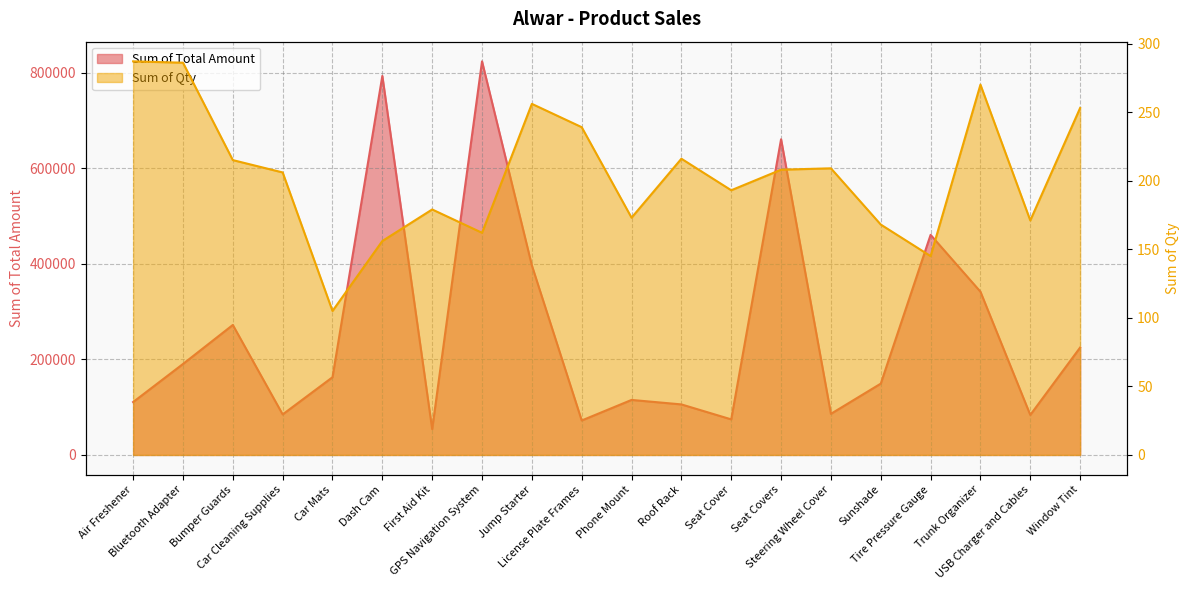

Where is the first local minimum for Sum of Qty?

Car Mats